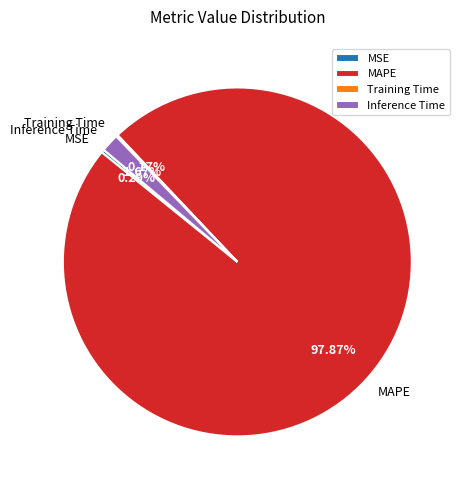

Do MAPE and MSE together represent more than half of the pie?

Yes